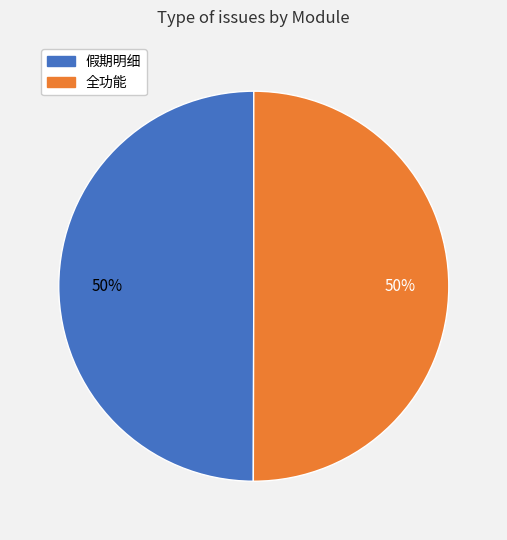

Is it true that 全功能 is 56% of the pie?

False